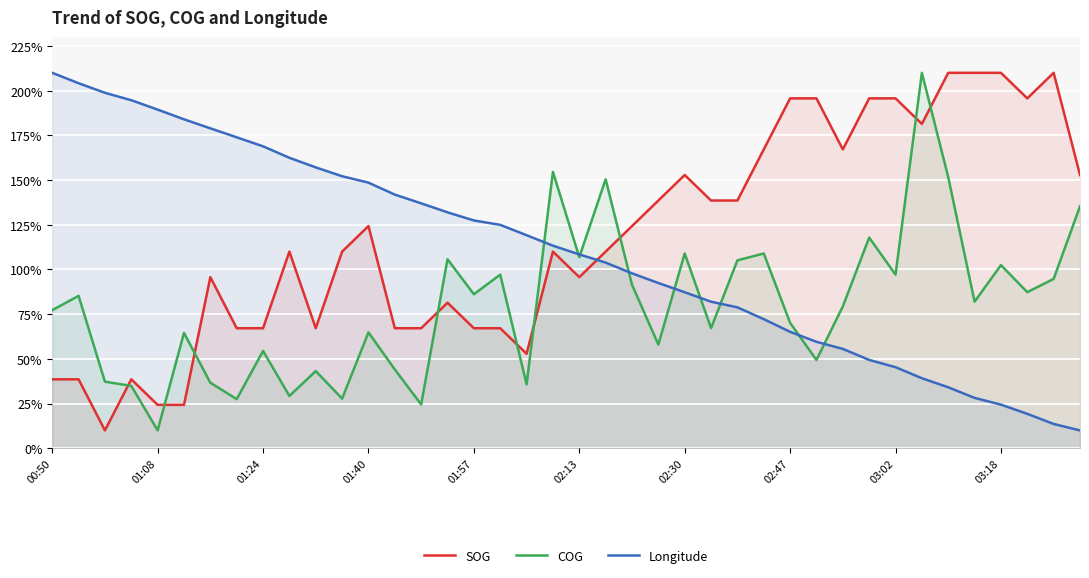

Rank the series by their maximum value, from lowest to highest.

SOG, COG, Longitude